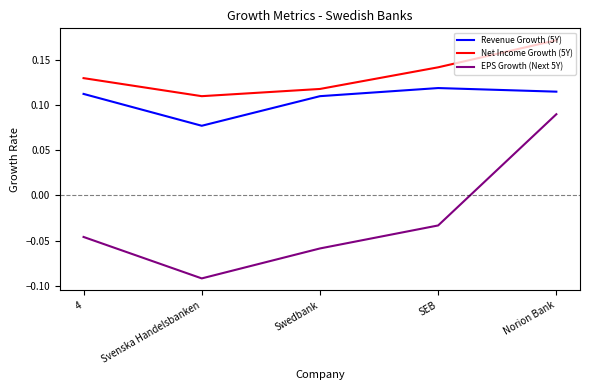

Which category has the highest value across all series?

Norion Bank